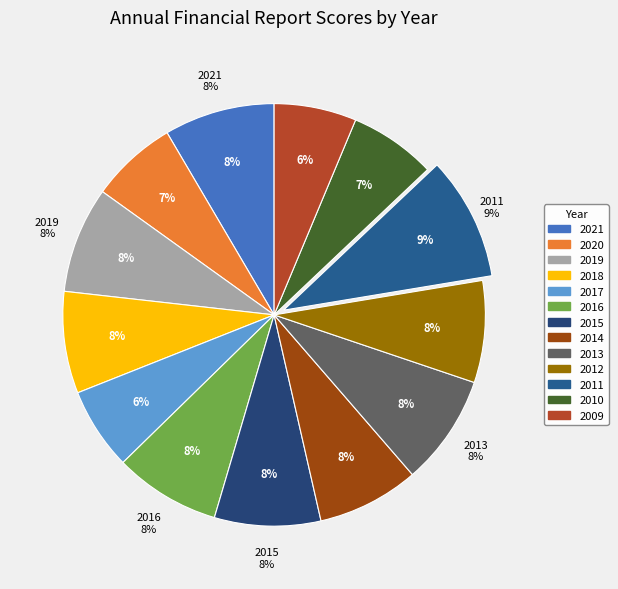

Approximately how many times larger is the value at 2019 compared to 2021?

1.0